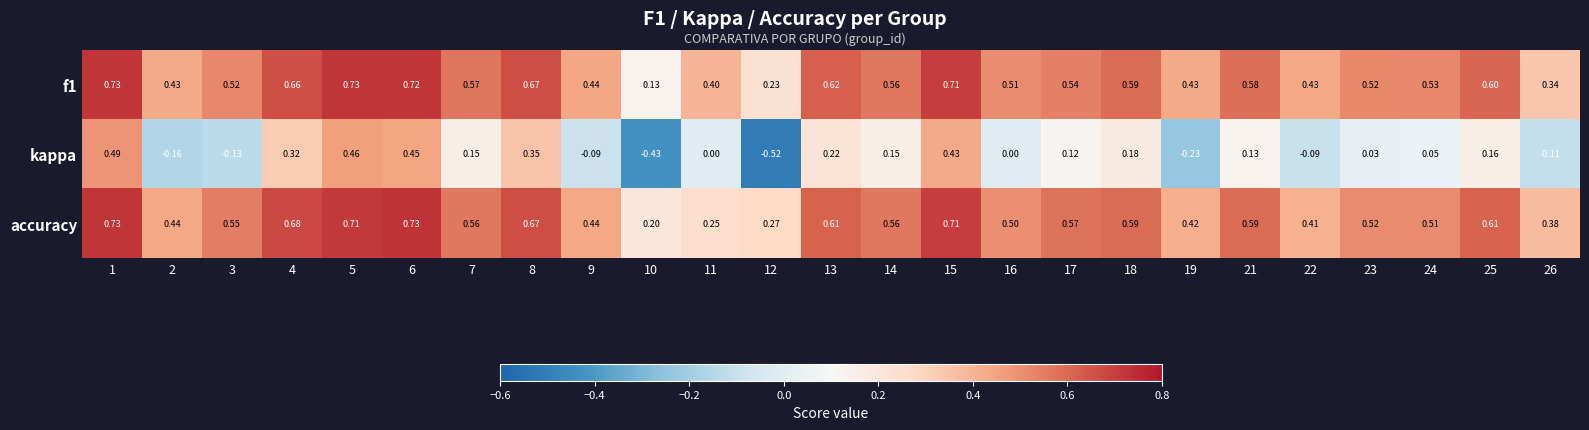

Which series has the widest spread of values?

kappa